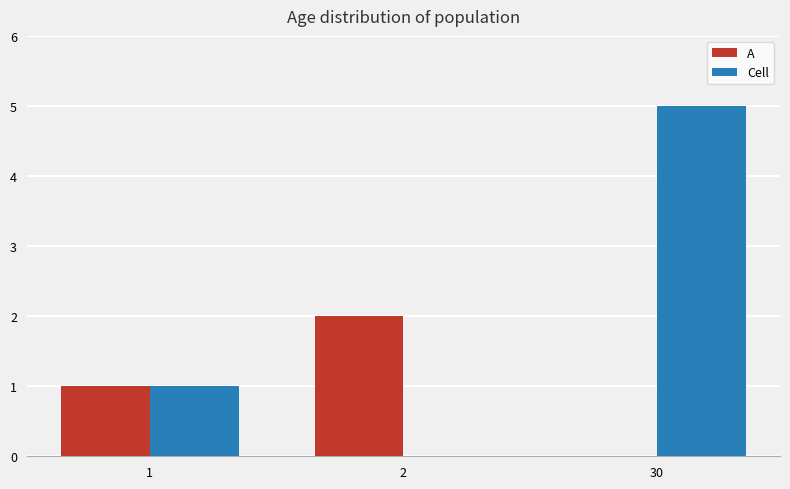

Which series has the largest total across all categories?

Cell